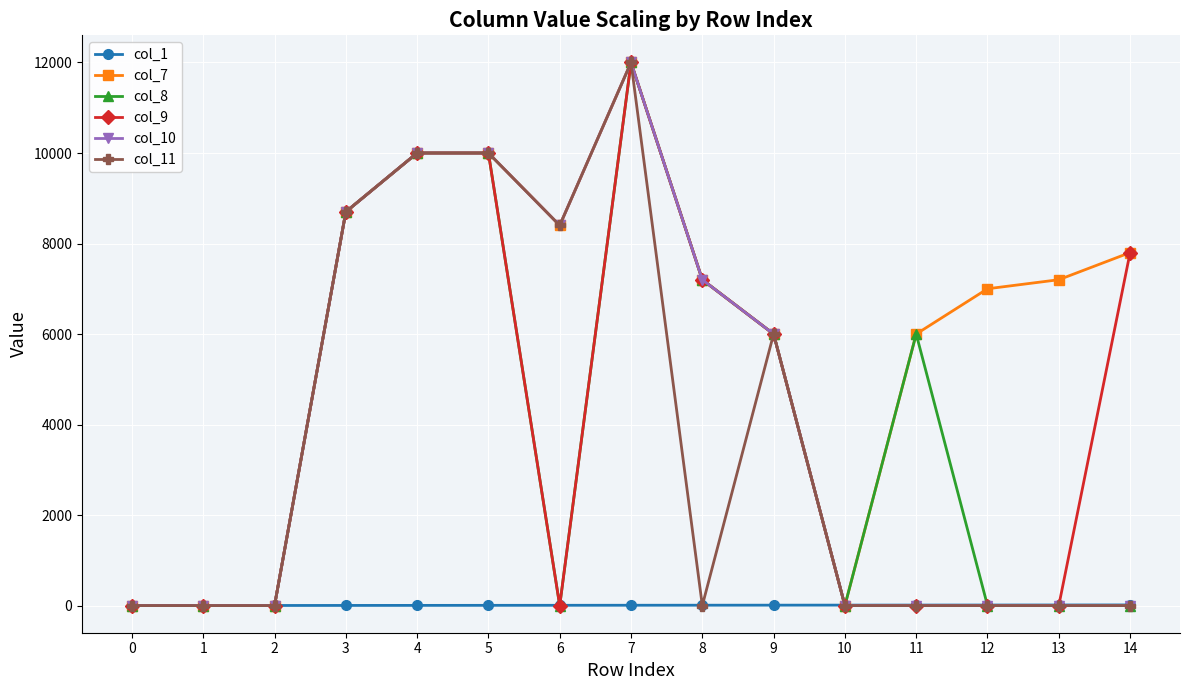

The value of col_10 at 3 is 8700. True or false?

True